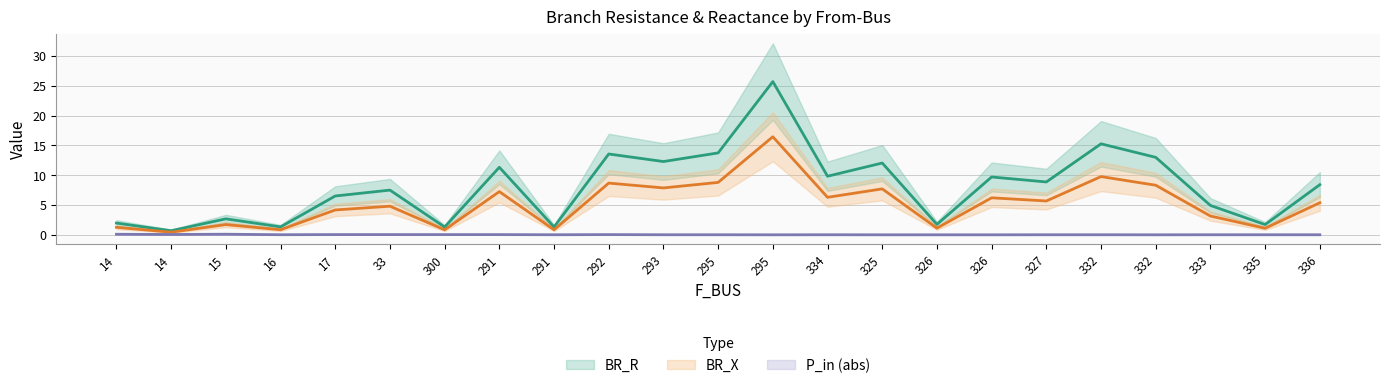

What is the difference between the maximum and second lowest values in the BR_X series?

15.6